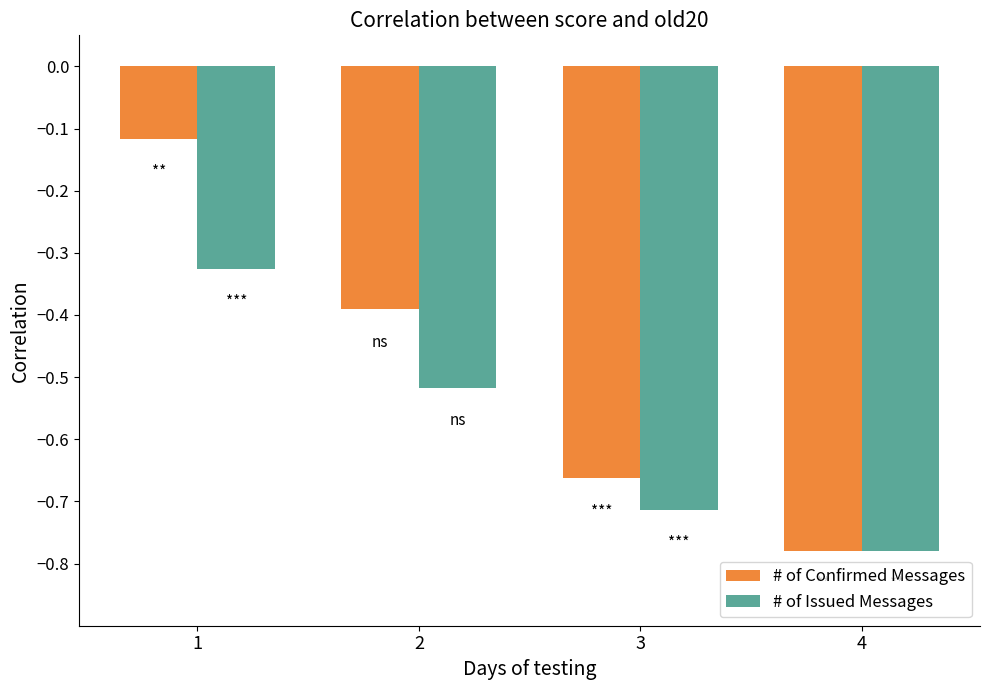

Which series has the largest total across all categories?

# of Confirmed Messages